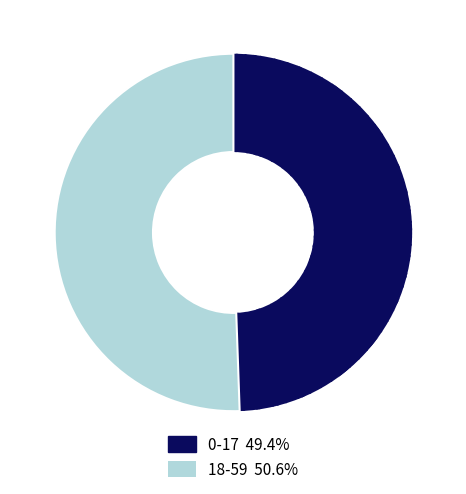

Which has a higher value, 0-17 or 18-59?

18-59